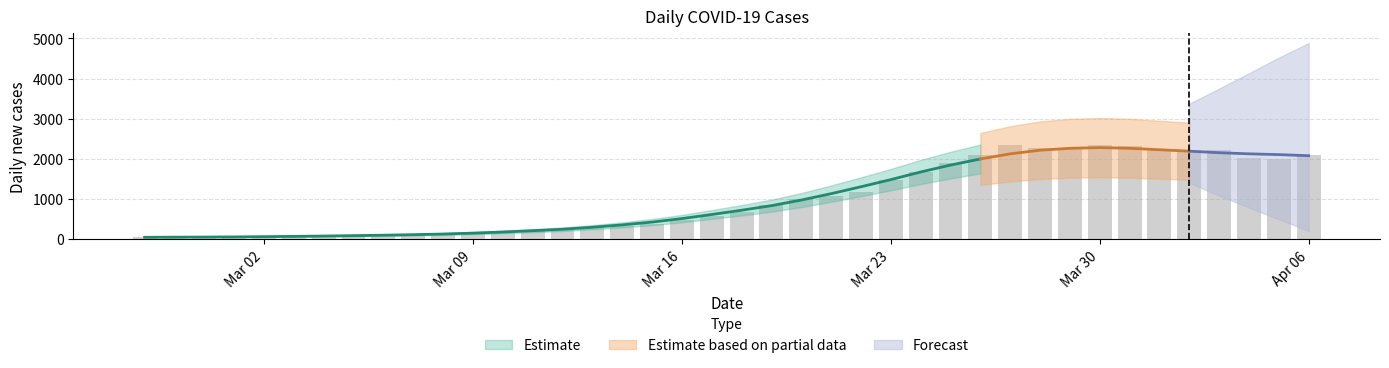

What is the difference between the second highest and minimum values?

2294